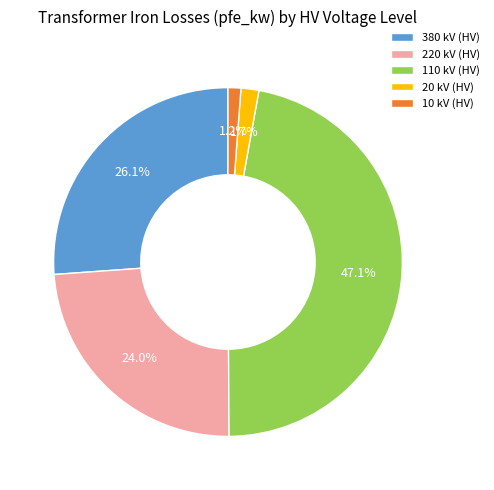

What is the largest slice in the pie chart?

110 kV (HV)